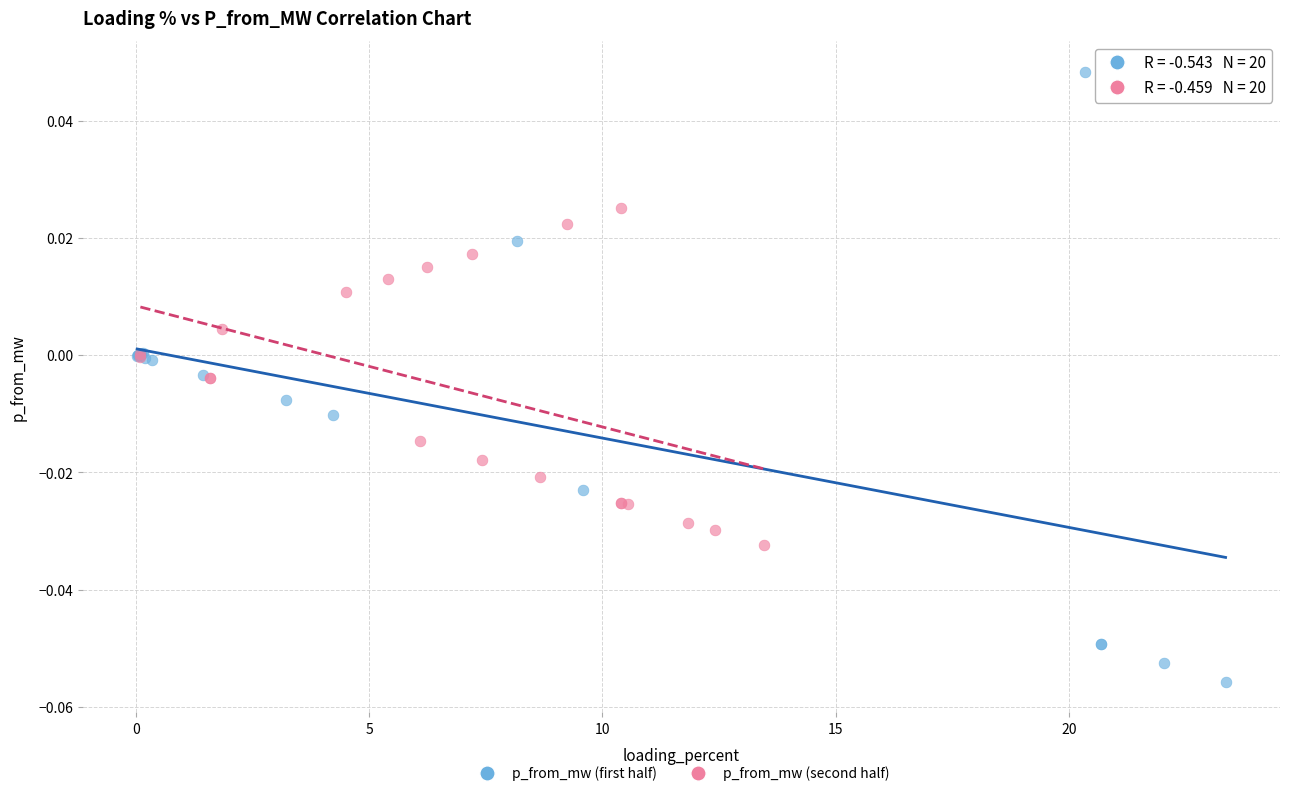

Which series has the widest spread of Y values?

p_from_mw (first half)